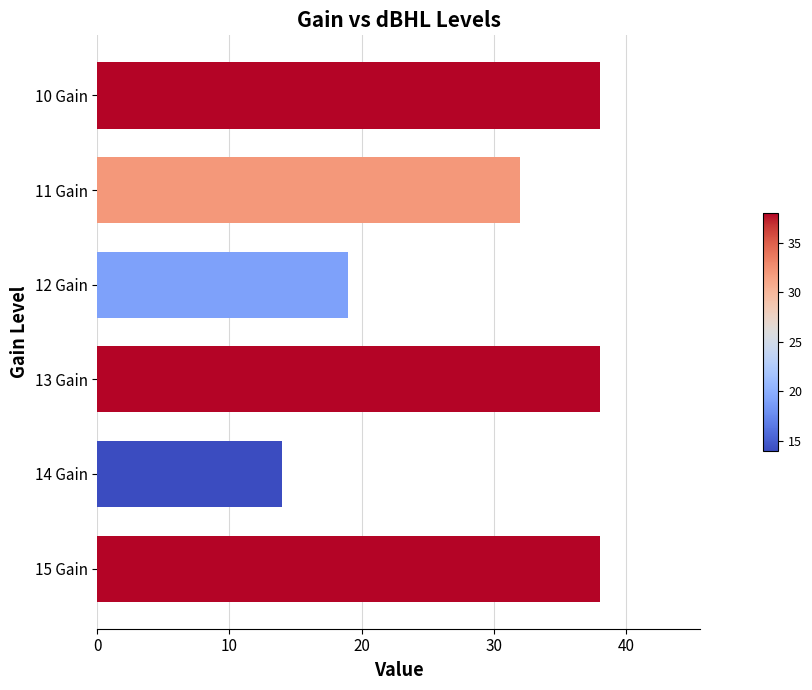

Between 10 Gain and 12 Gain, which is larger?

10 Gain